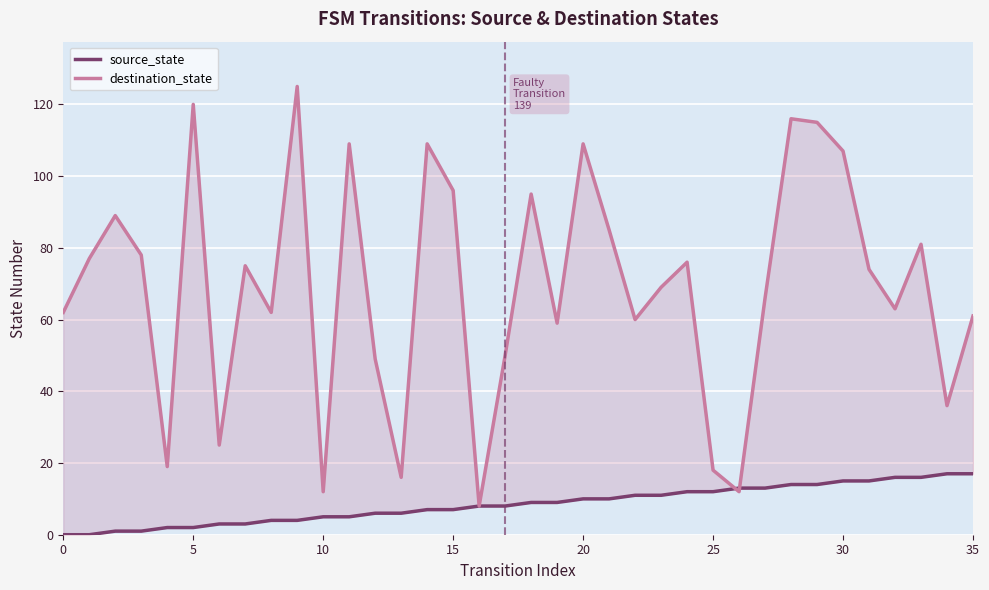

How many values in the destination_state series exceed 74?

17